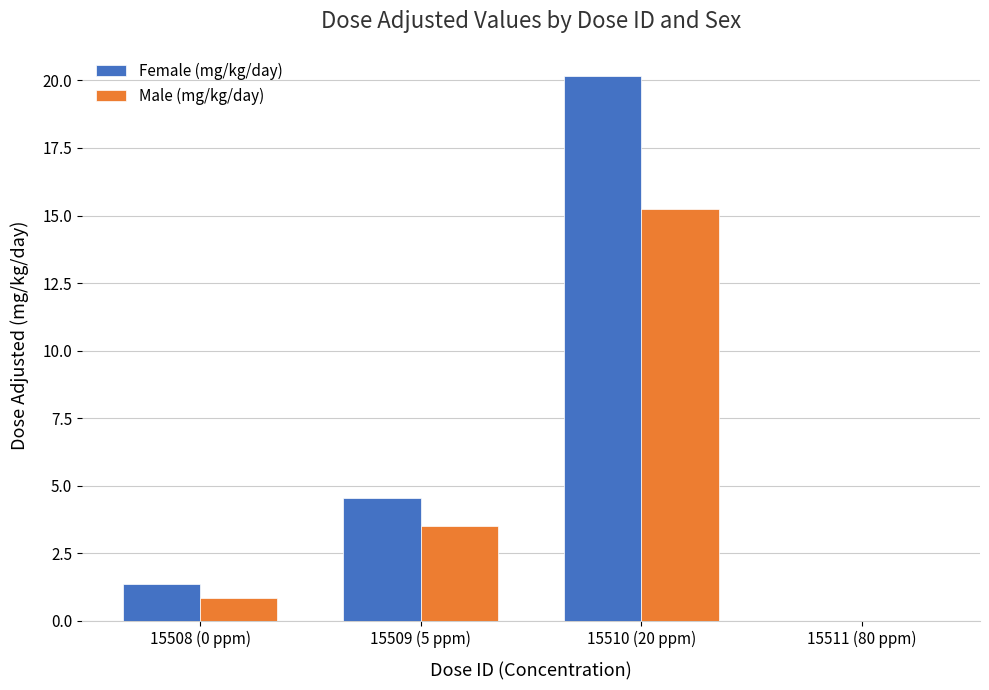

The value of Male (mg/kg/day) at 15510 (20 ppm) is 15.2. True or false?

True